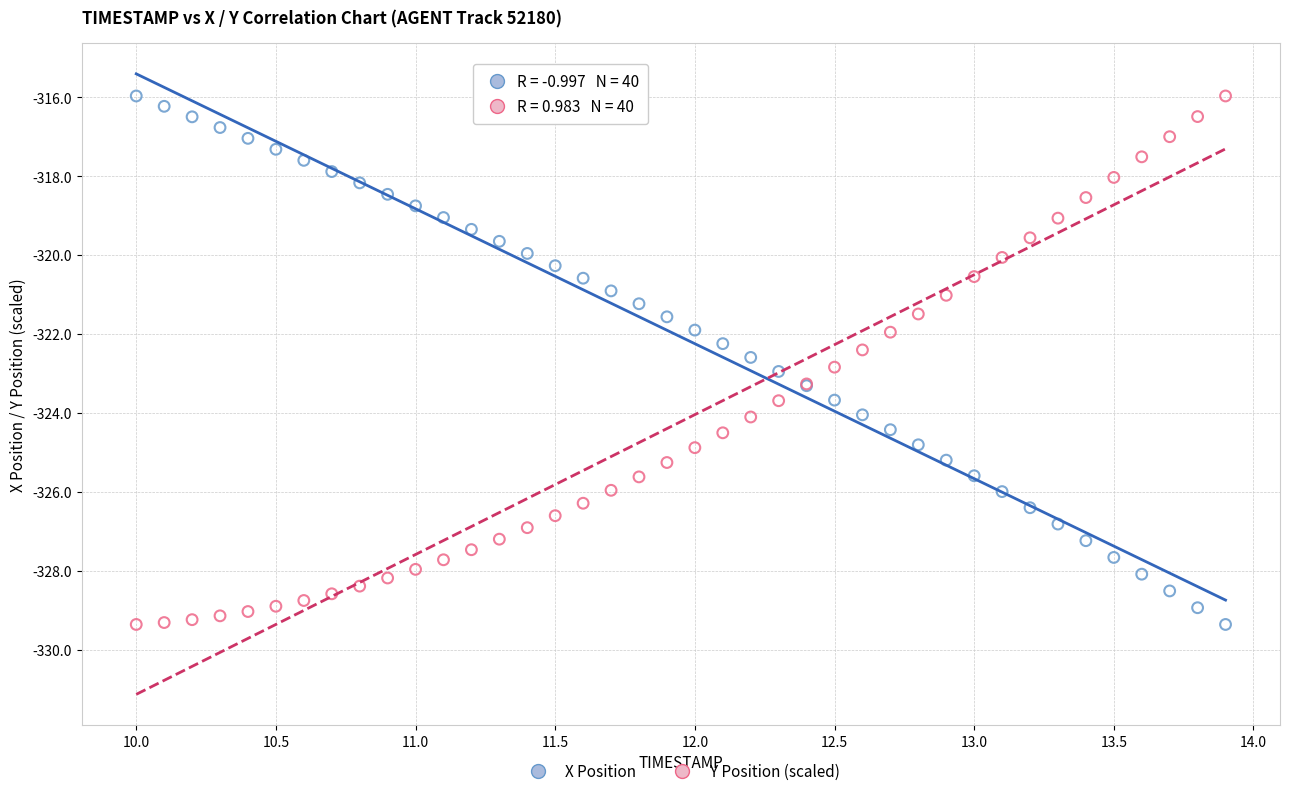

What is the X range (max minus min) for the scatter plot?

3.9